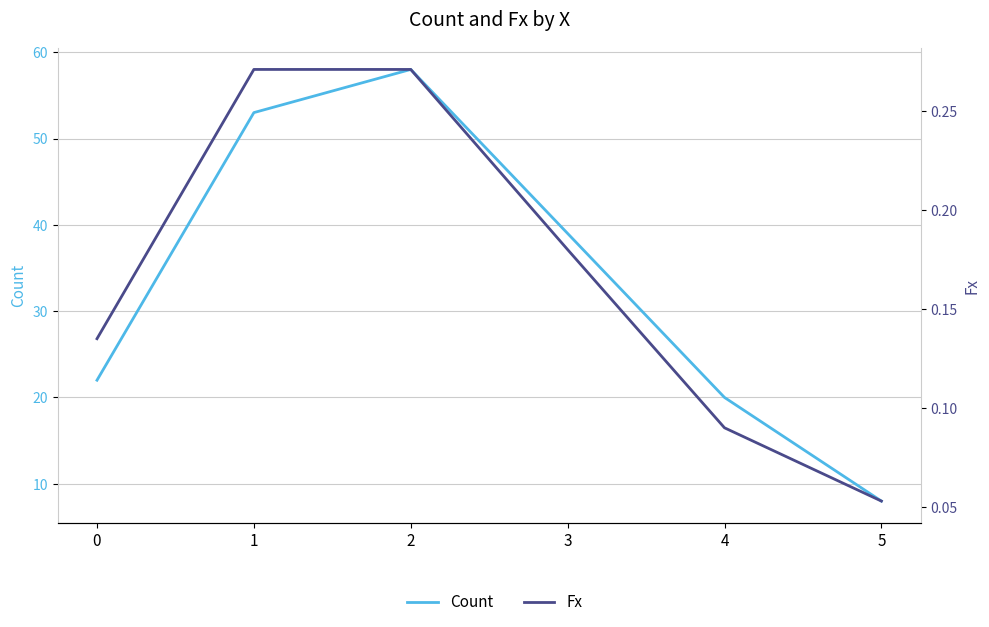

Is it true that Fx equals 0.1 at 5?

True